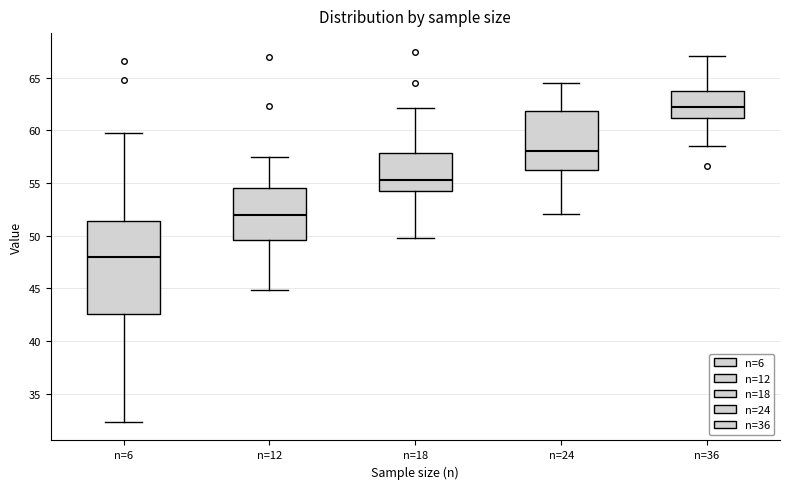

Where does the lower whisker of the box for n=6 end on the y-axis? The values are not printed on the chart, so give them approximately, as read against the axis.

32.5